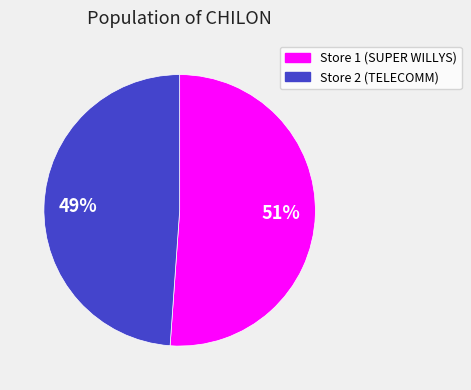

How many slices are in this pie chart?

2